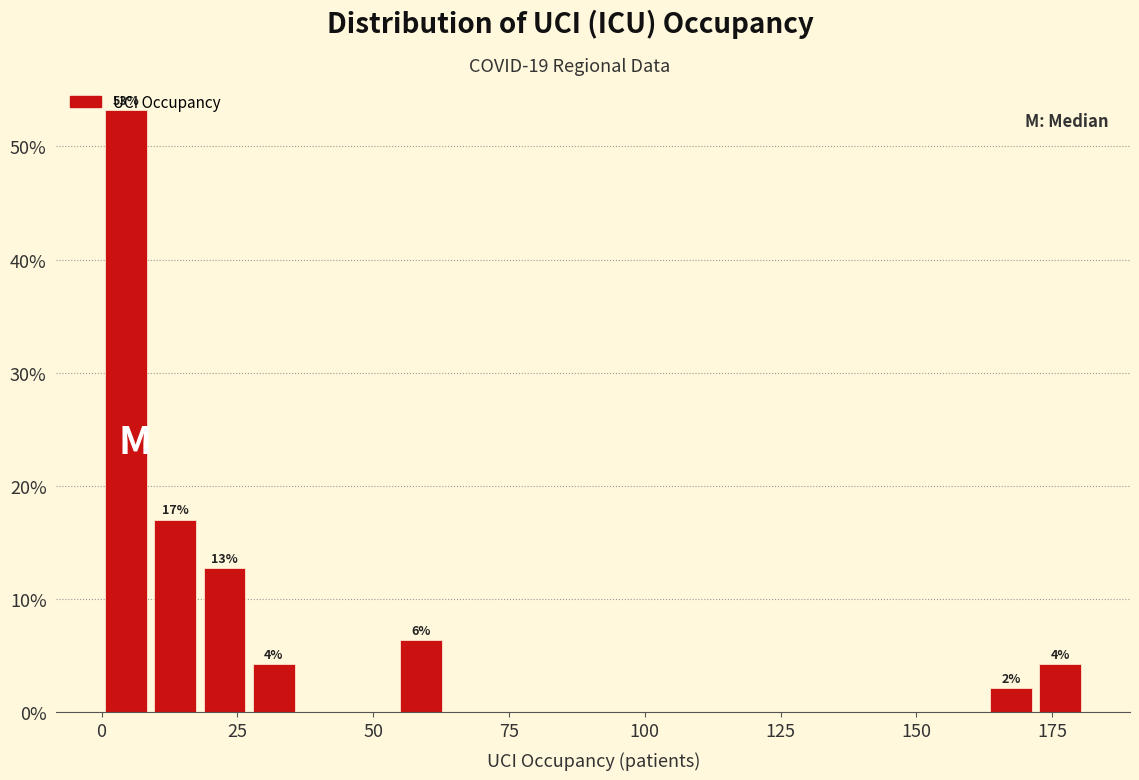

Read against the x-axis, roughly where is the centre of the tallest bar?

5